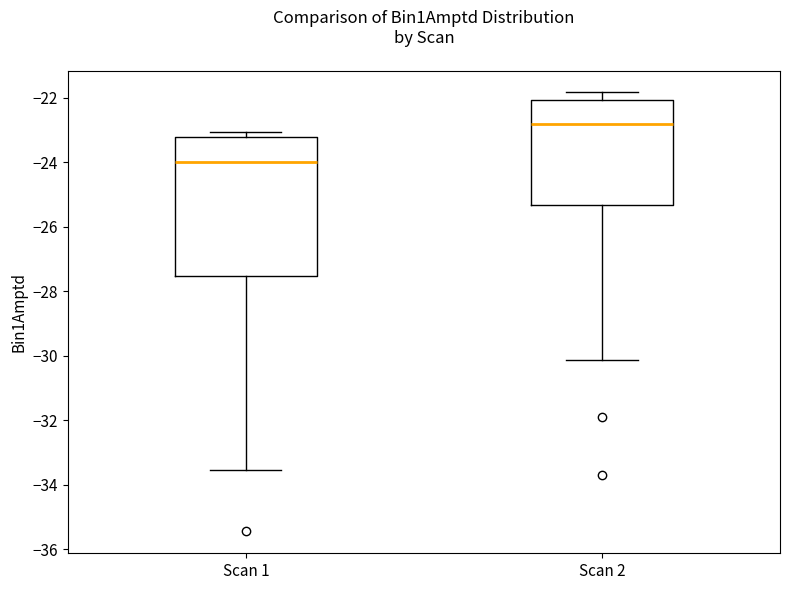

Reading left to right, read every box against the y-axis: the position of its median line, the range the box covers, and the ends of its whiskers. The values are not printed on the chart, so give them approximately, as read against the axis.

Scan 1: median -24.0, box -27.6 to -23.2, whiskers -33.6 to -23.0
Scan 2: median -22.8, box -25.4 to -22.0, whiskers -30.2 to -21.8